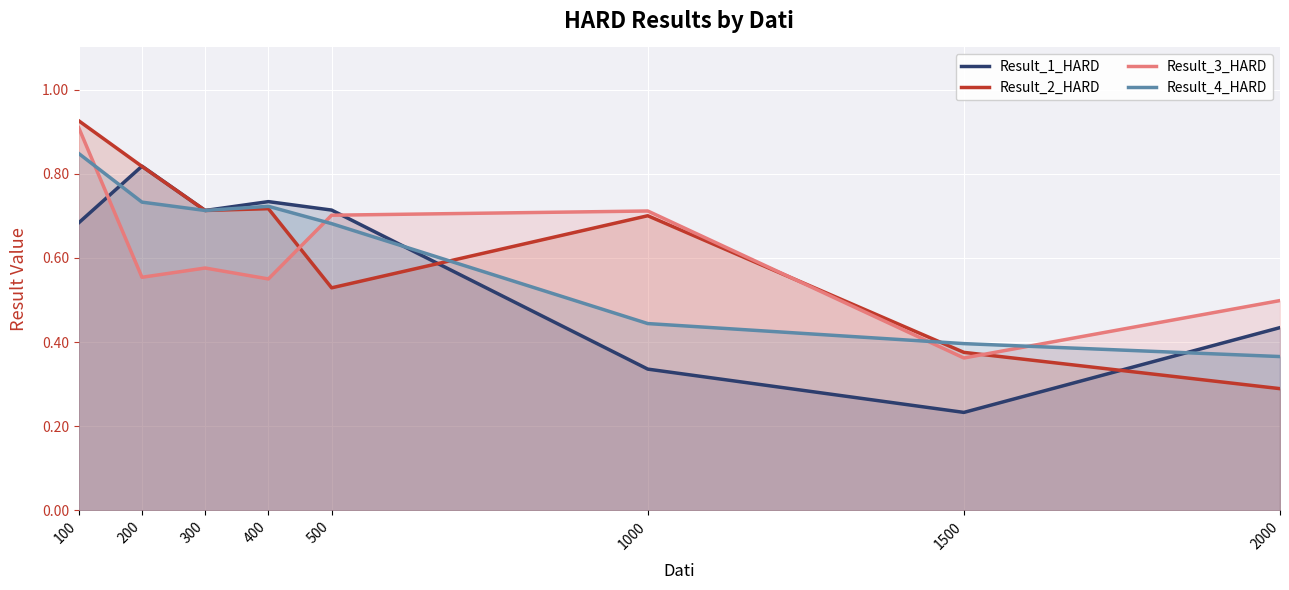

What are all the series names shown in the legend?

Result_1_HARD, Result_2_HARD, Result_3_HARD, Result_4_HARD